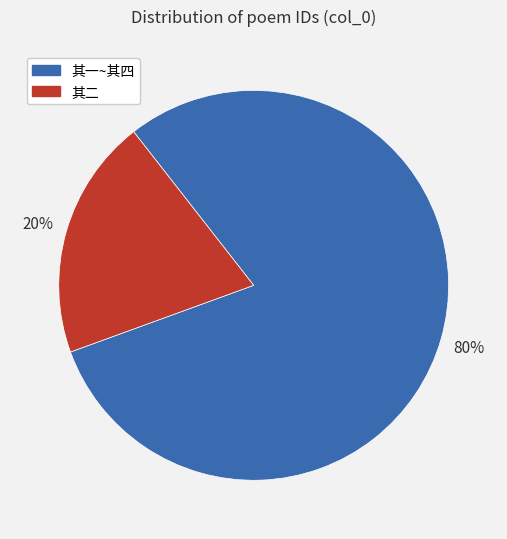

Does any single category account for the majority?

Yes